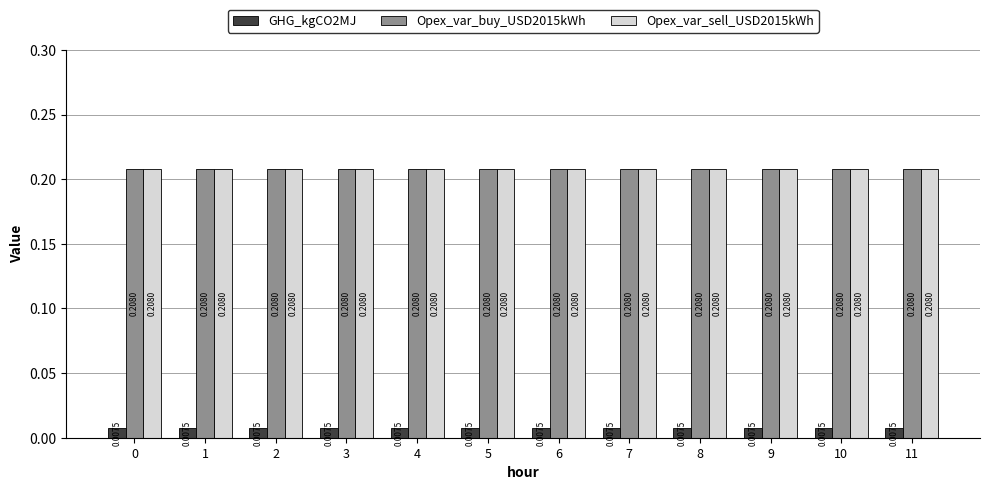

Is the value of Opex_var_buy_USD2015kWh at 2 greater than the value of GHG_kgCO2MJ at 1?

Yes